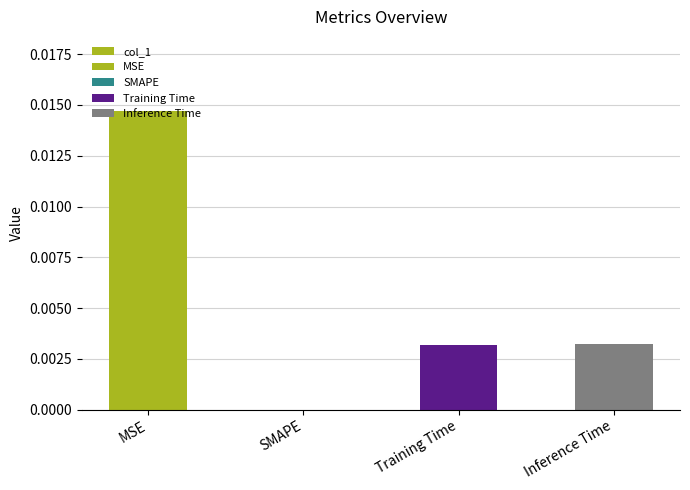

Between MSE and Training Time, which is larger?

MSE